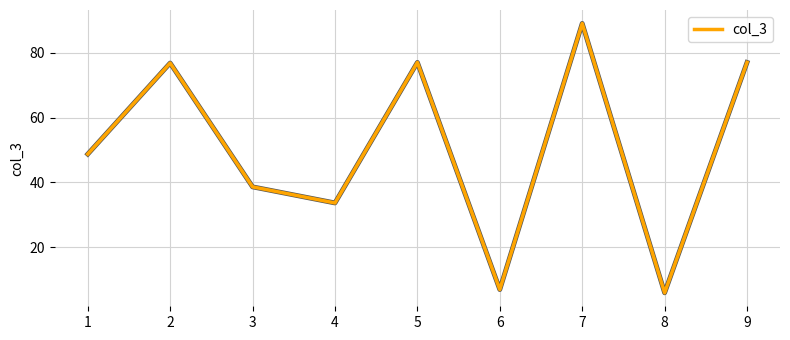

What is the difference between the values at 5 and 6?

70.0